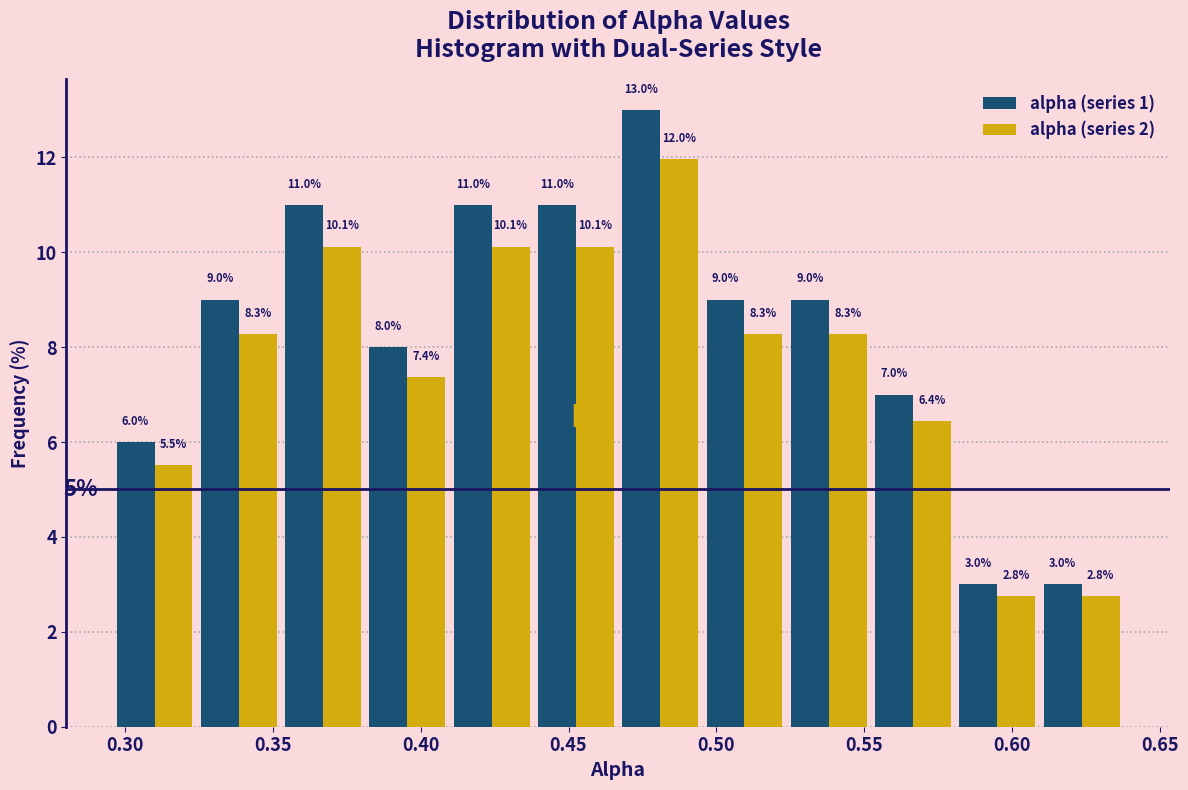

Reading left to right, list every range on the x-axis with the height of the bar of each series over it. The bar edges are not printed on the chart, so give them approximately, as read against the axis.

0.295 to 0.325: alpha (series 1)=6.0	alpha (series 2)=5.5
0.325 to 0.355: alpha (series 1)=9.0	alpha (series 2)=8.3
0.355 to 0.380: alpha (series 1)=11.0	alpha (series 2)=10.1
0.380 to 0.410: alpha (series 1)=8.0	alpha (series 2)=7.4
0.410 to 0.440: alpha (series 1)=11.0	alpha (series 2)=10.1
0.440 to 0.465: alpha (series 1)=11.0	alpha (series 2)=10.1
0.465 to 0.495: alpha (series 1)=13.0	alpha (series 2)=12.0
0.495 to 0.525: alpha (series 1)=9.0	alpha (series 2)=8.3
0.525 to 0.550: alpha (series 1)=9.0	alpha (series 2)=8.3
0.550 to 0.580: alpha (series 1)=7.0	alpha (series 2)=6.4
0.580 to 0.610: alpha (series 1)=3.0	alpha (series 2)=2.8
0.610 to 0.640: alpha (series 1)=3.0	alpha (series 2)=2.8